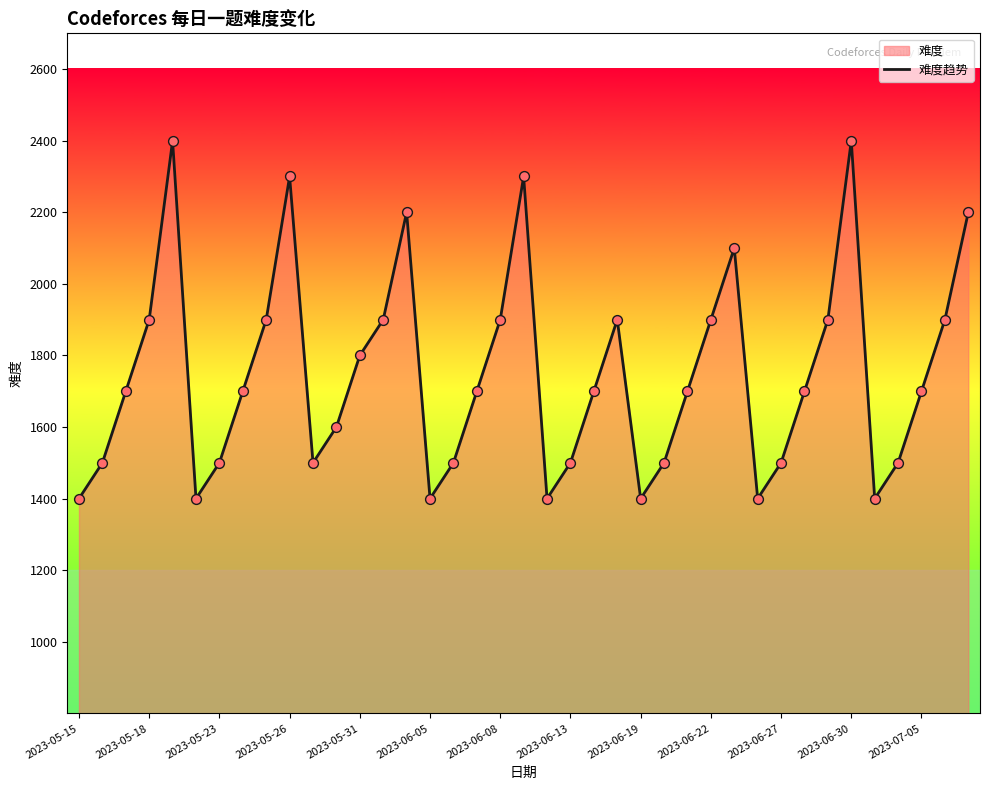

Which has a higher value, 2023-05-31 or 2023-06-05?

2023-05-31